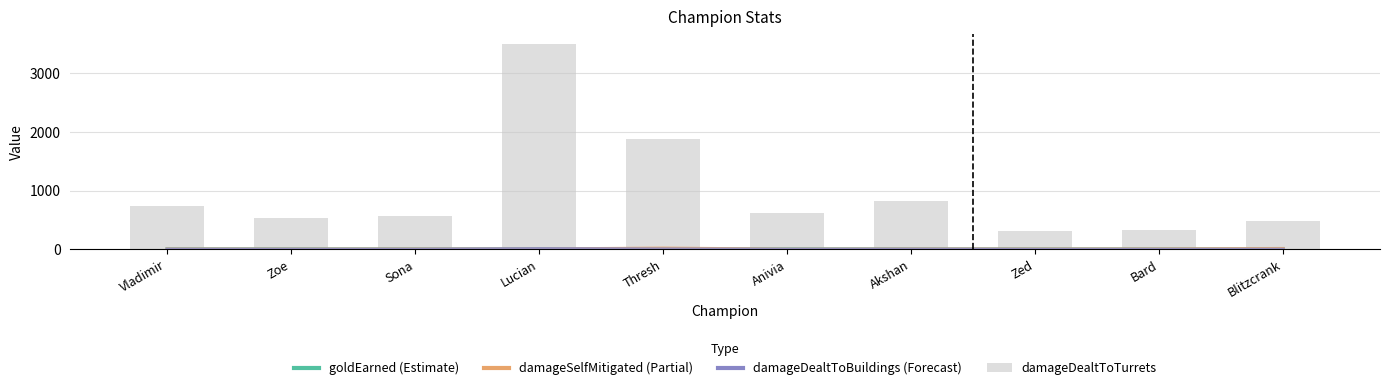

Where does the goldEarned series first go above 9?

Vladimir